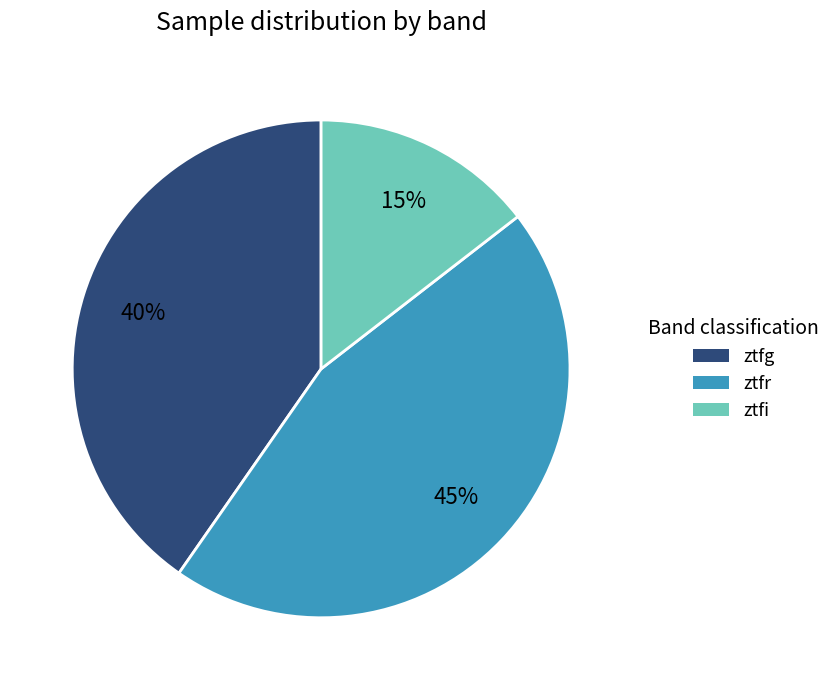

Combined, do ztfr and ztfg account for over 50%?

Yes